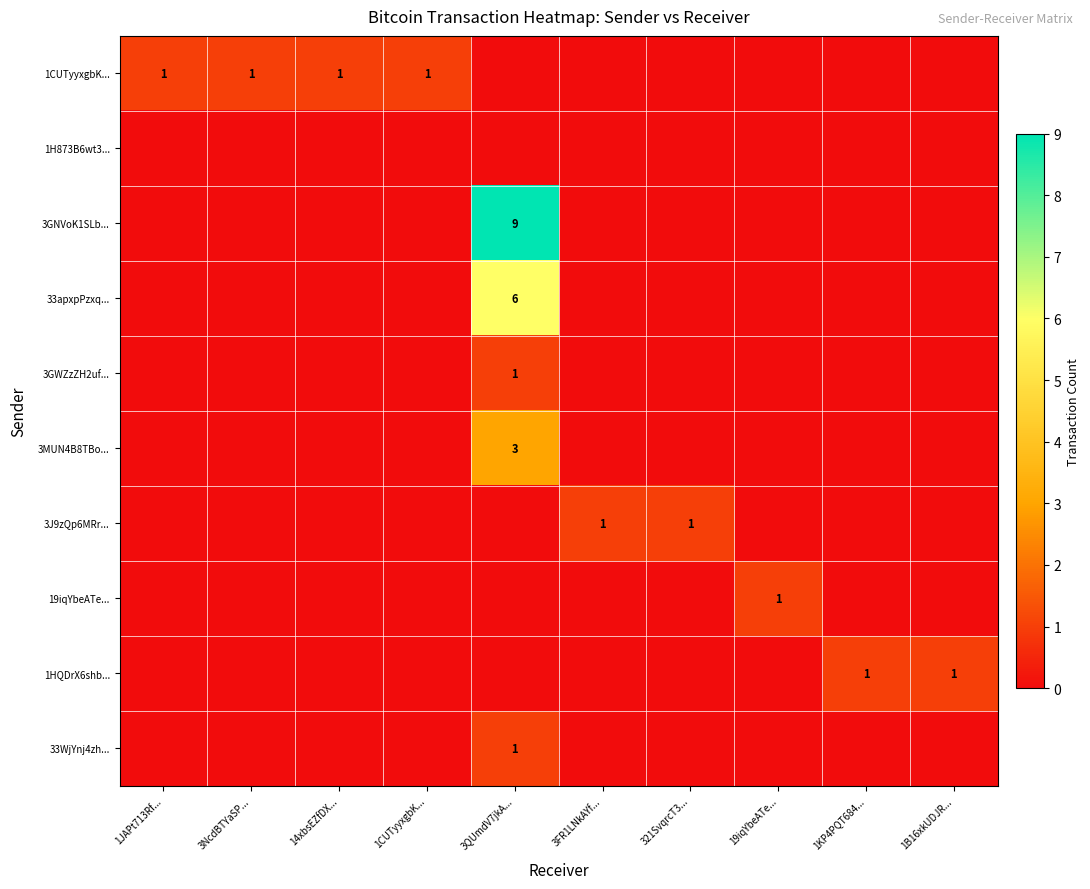

Is it true that 1CUTyyxgbK... equals 1 at 3NcdBTYaSP...?

True